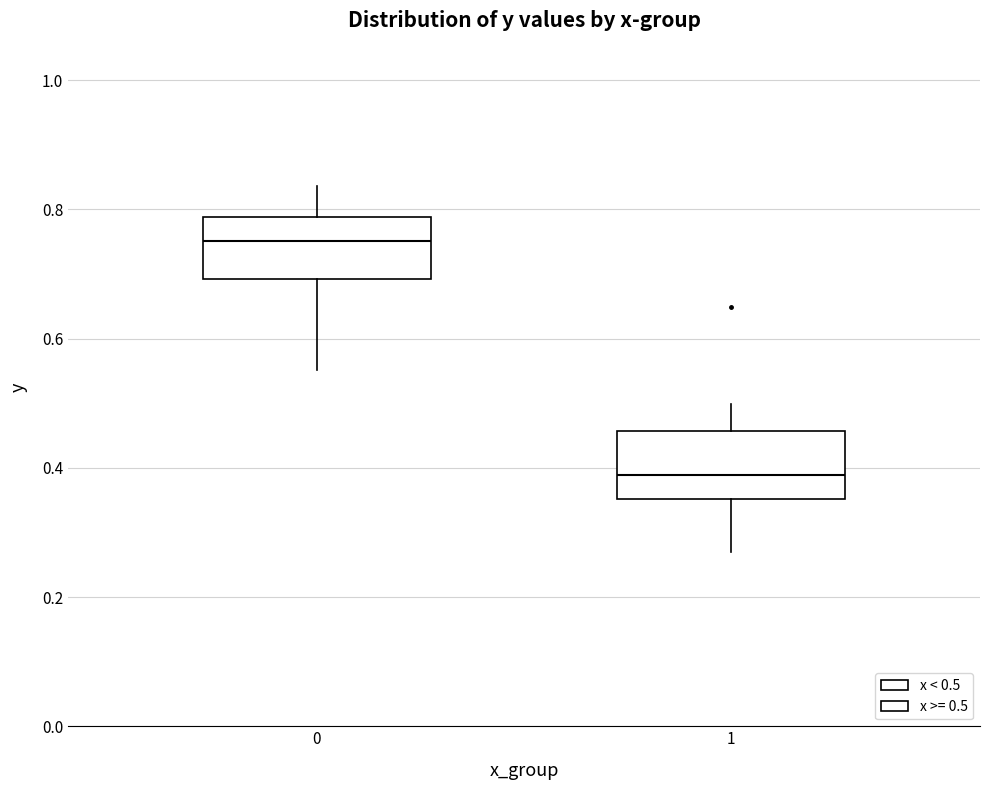

Which box has the lowest median line?

1